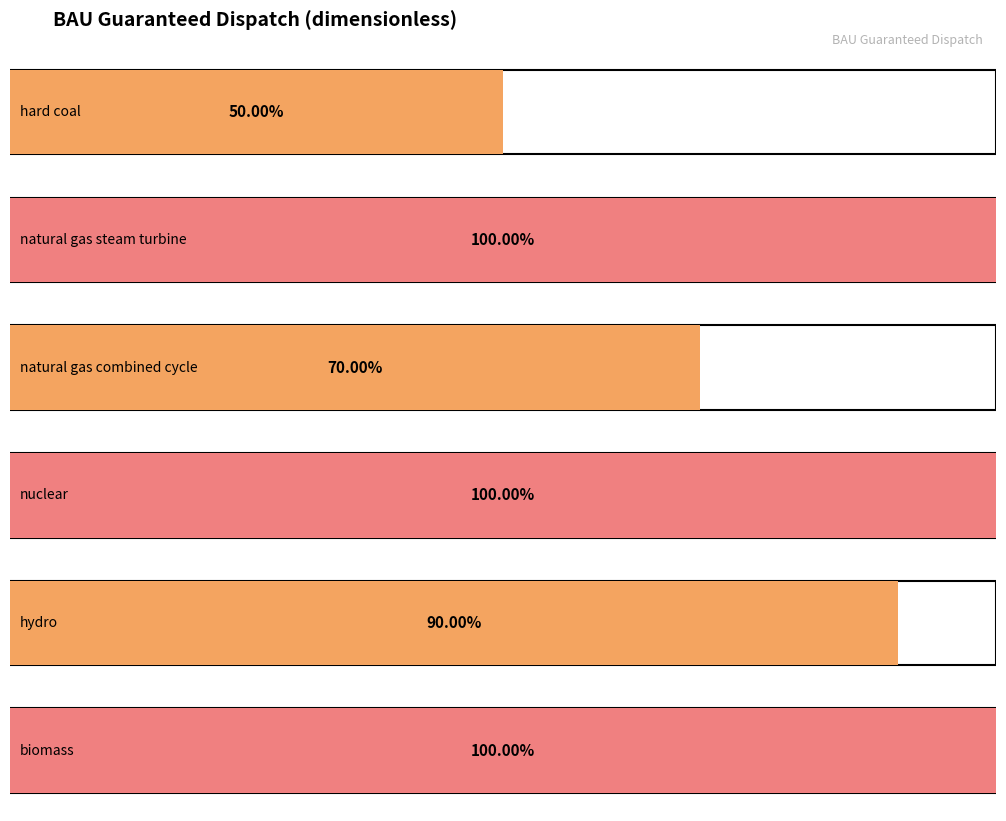

What is the total value across all series at 2025?

2.9